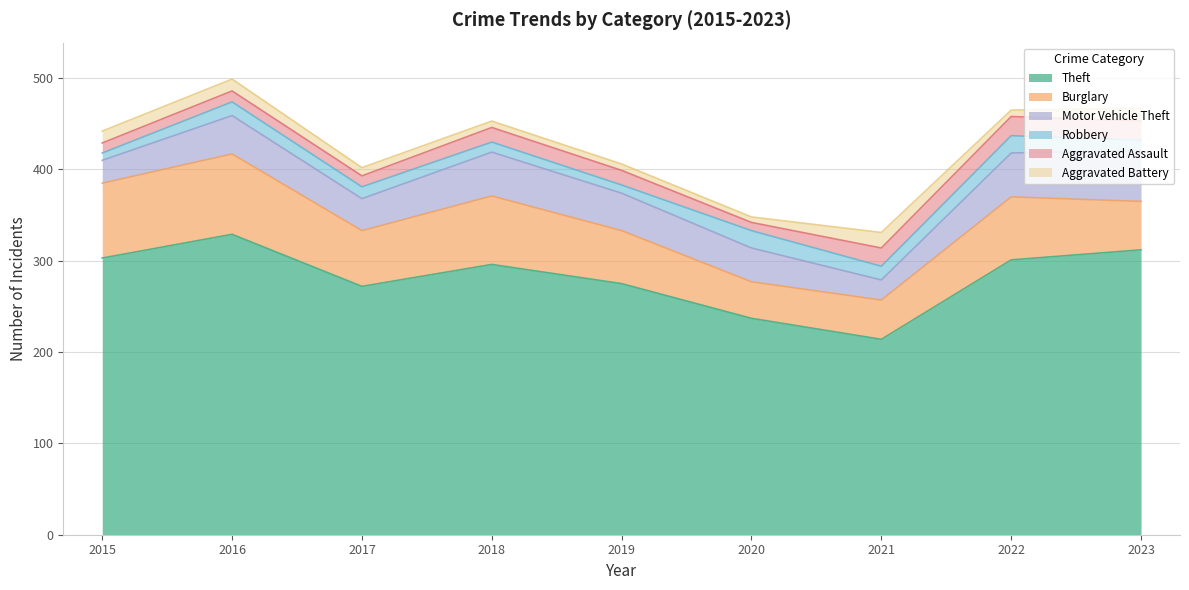

Which series changed the most between 2017 and 2022?

Theft